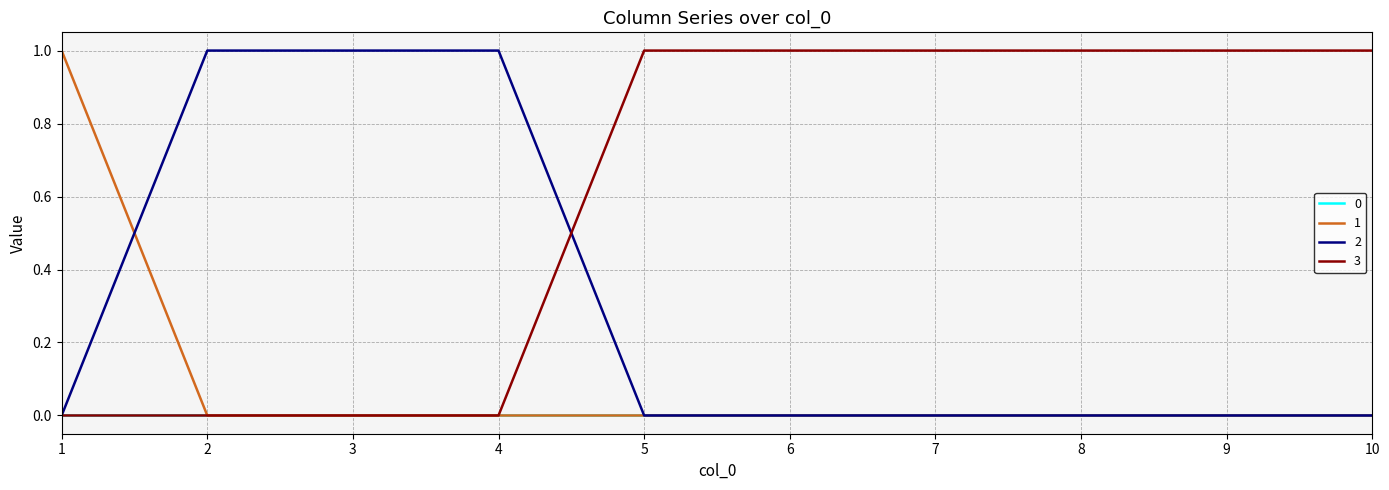

What are all the series names shown in the legend?

0, 1, 2, 3